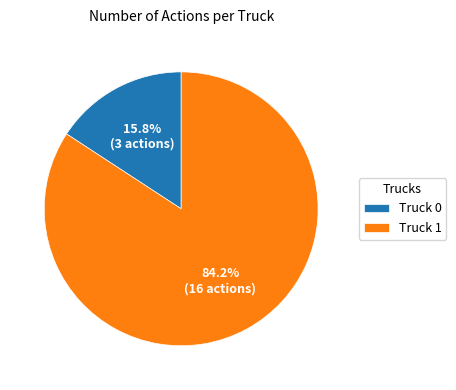

Is the sum of Truck 1 and Truck 0 greater than half?

Yes